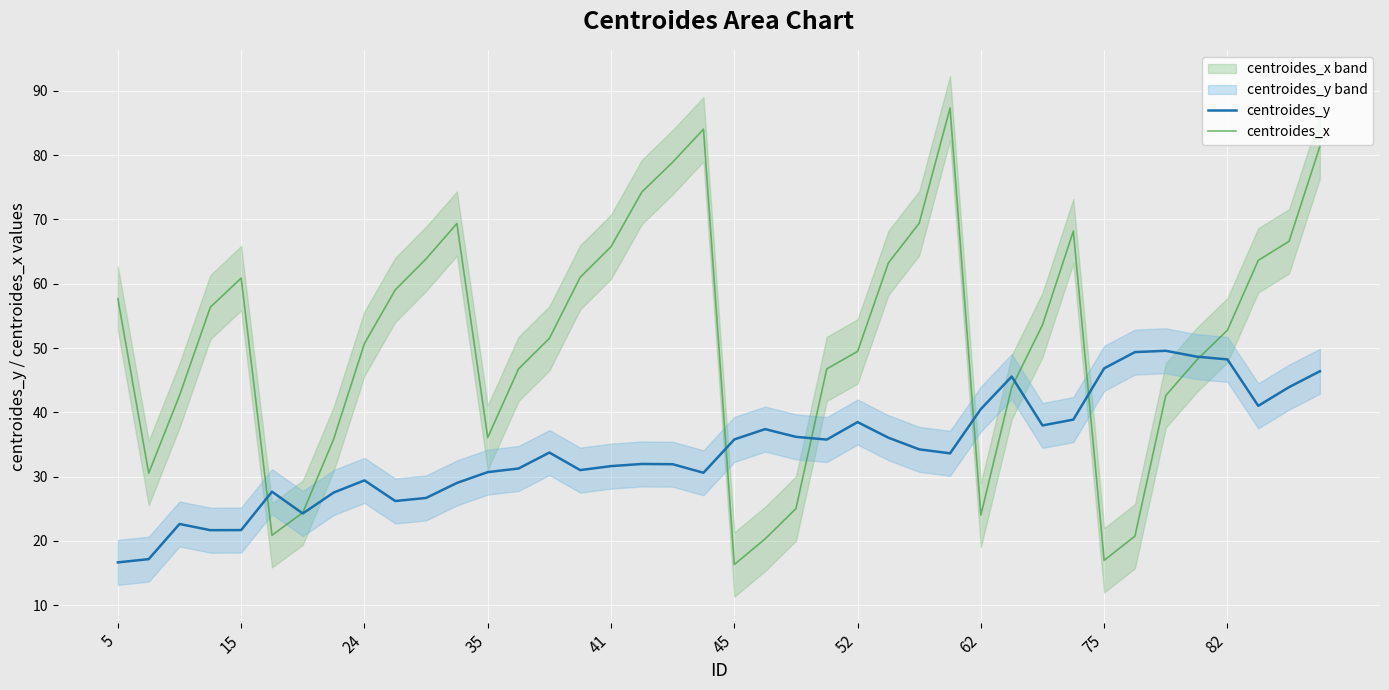

What is the lowest value of the centroides_x series?

16.3